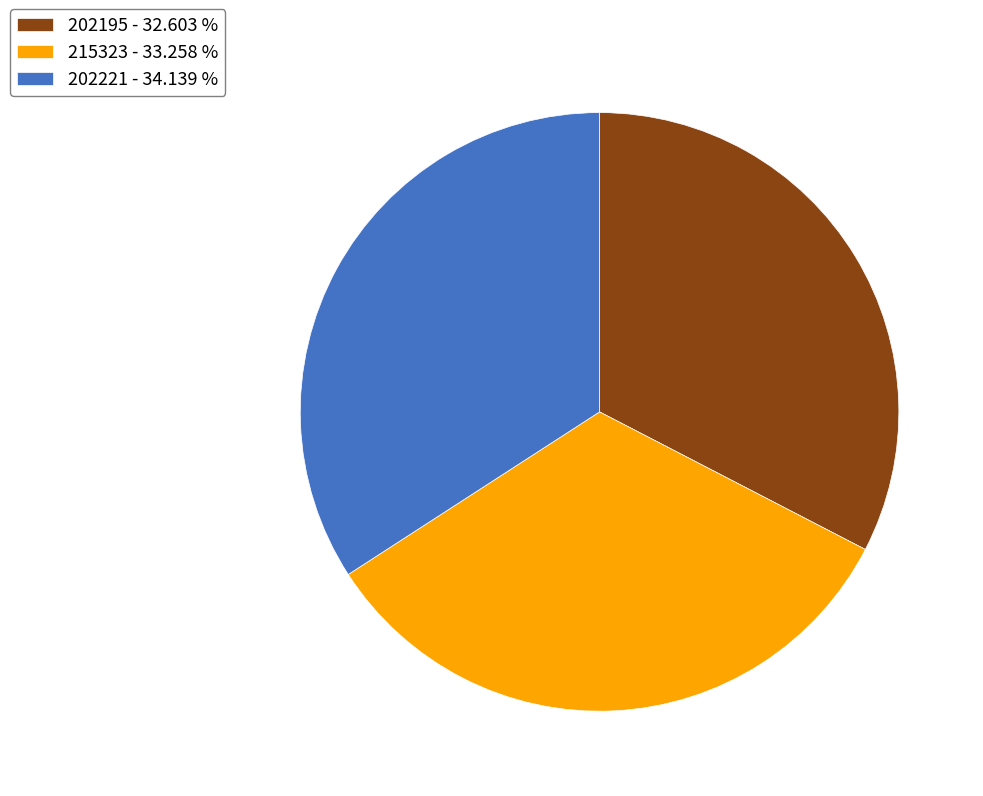

Is there any slice that represents more than half of the pie?

No